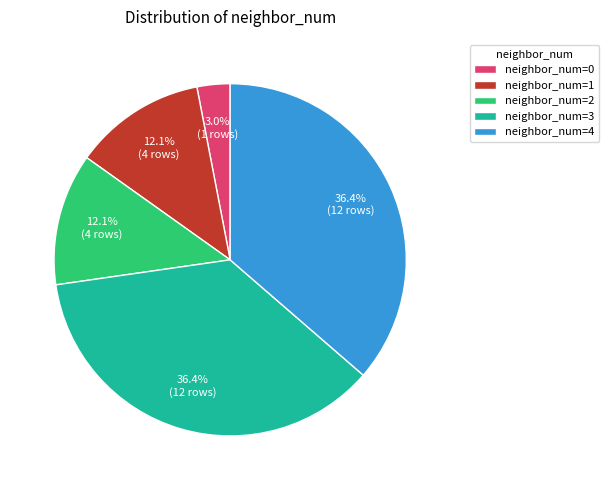

Which has a higher value, neighbor_num=0 or neighbor_num=1?

neighbor_num=1